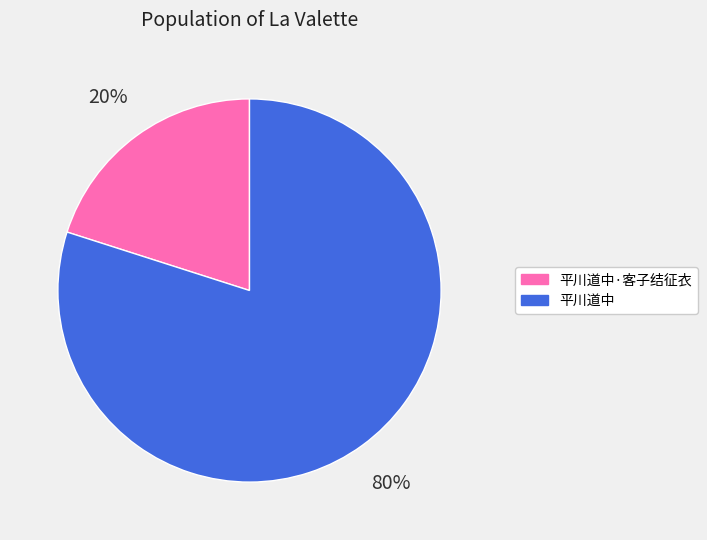

How many slices are in this pie chart?

2